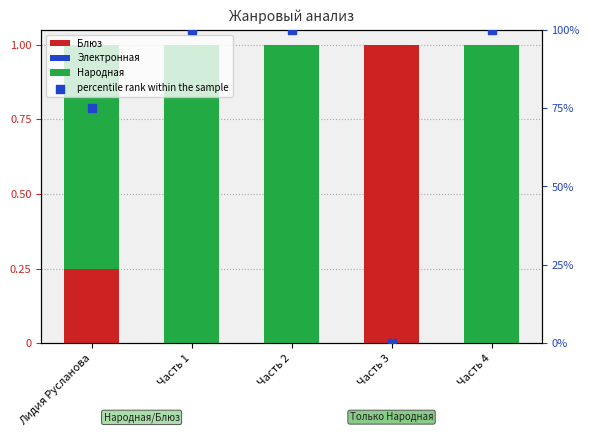

What is the total value across all series at Лидия Русланова?

1.8